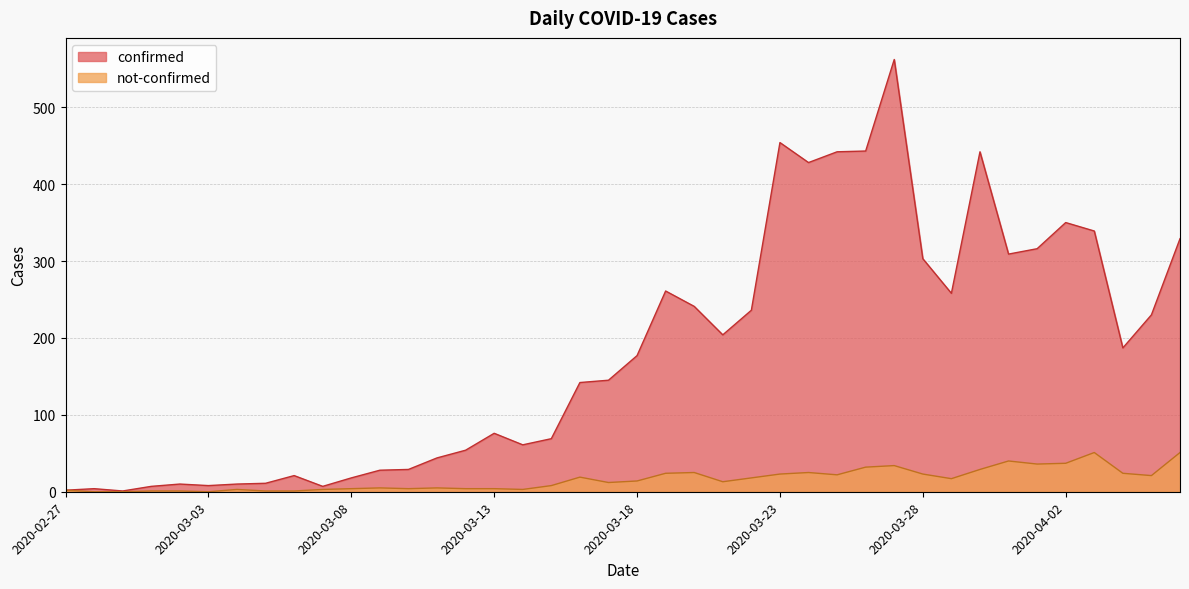

Between 2020-03-16 and 2020-03-25, which series saw the biggest shift?

confirmed